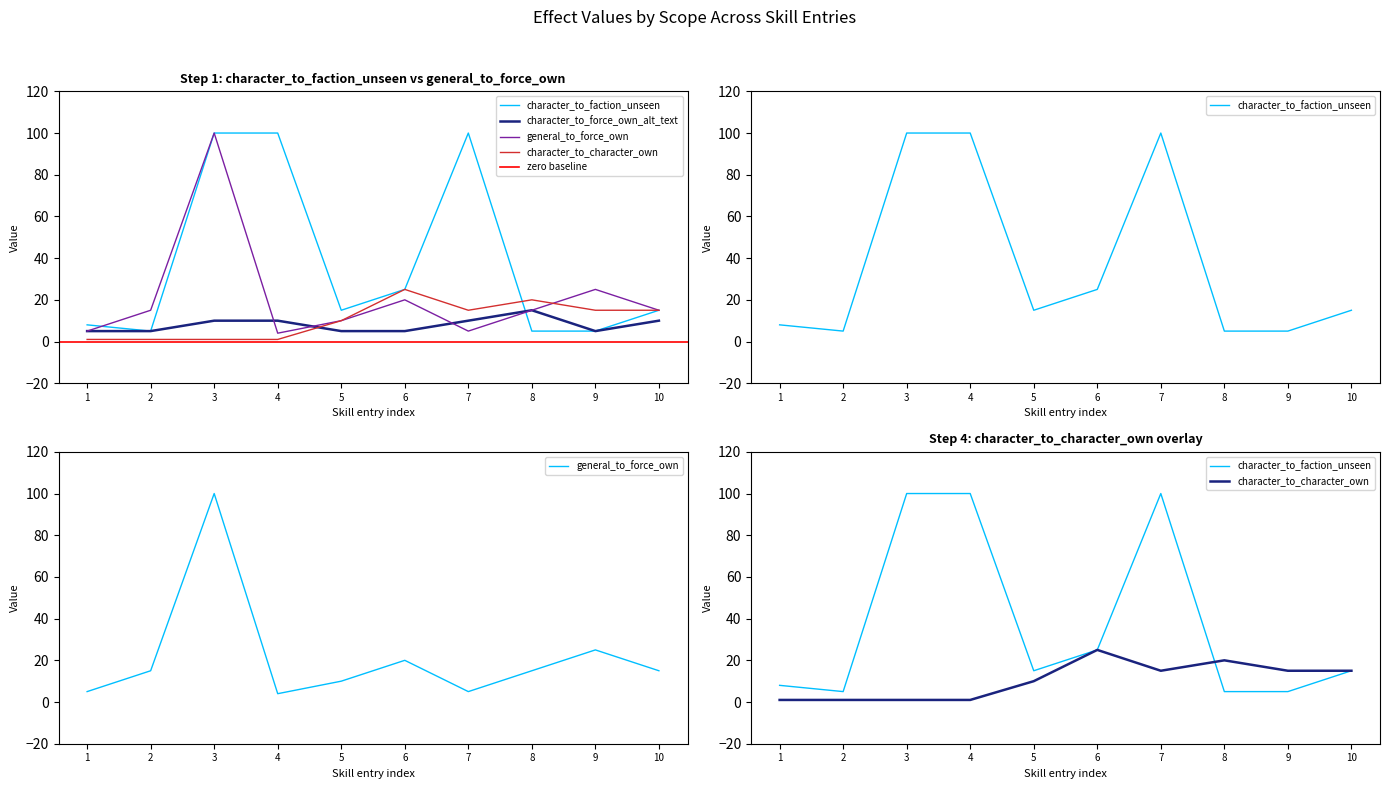

How many lines are shown in the chart?

4